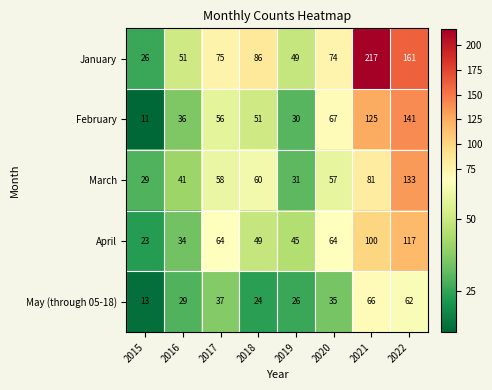

True or false: January has a value of 26 at 2015.

True